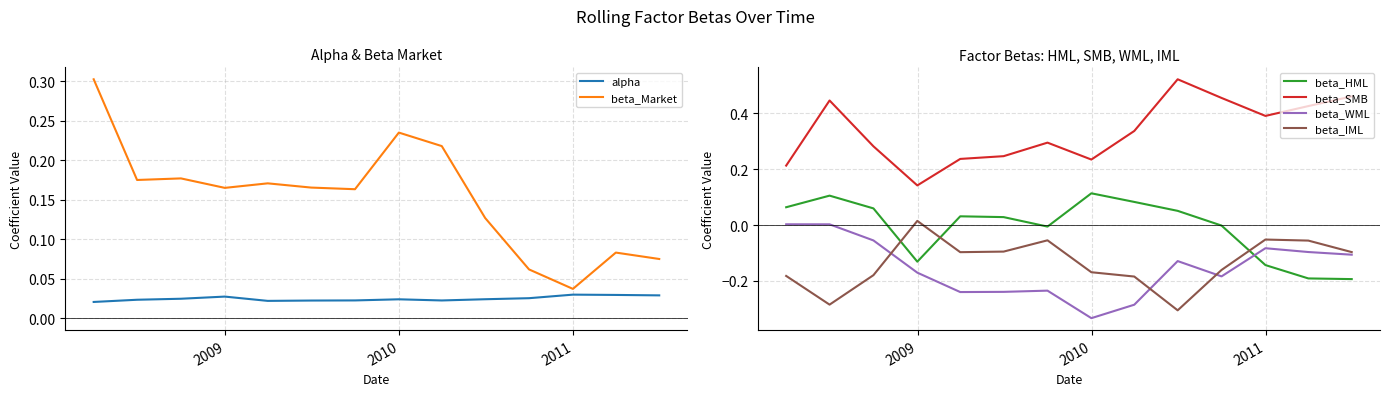

True or false: beta_IML and beta_HML cross at least once.

True